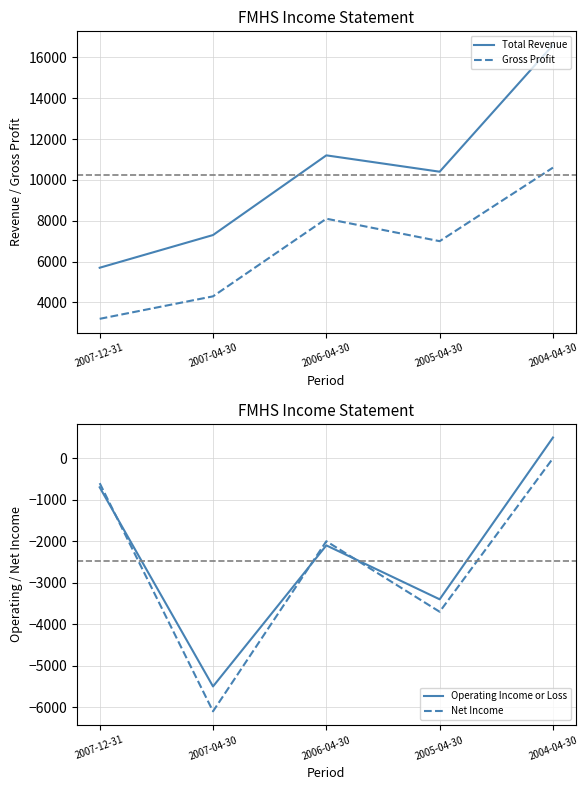

Does the chart have visible grid lines?

Yes